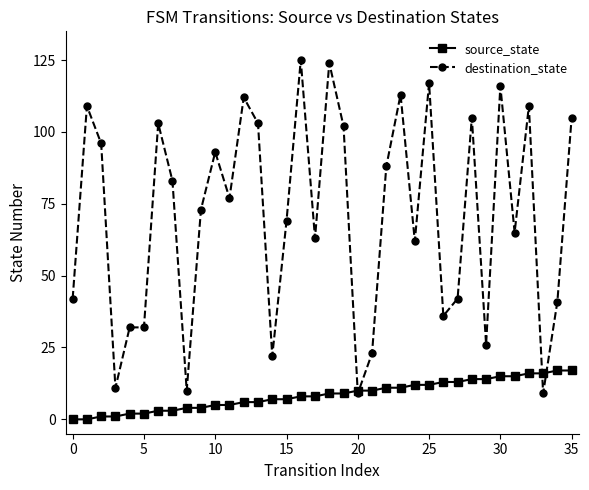

After their last crossing, which series has the higher values: source_state or destination_state?

destination_state